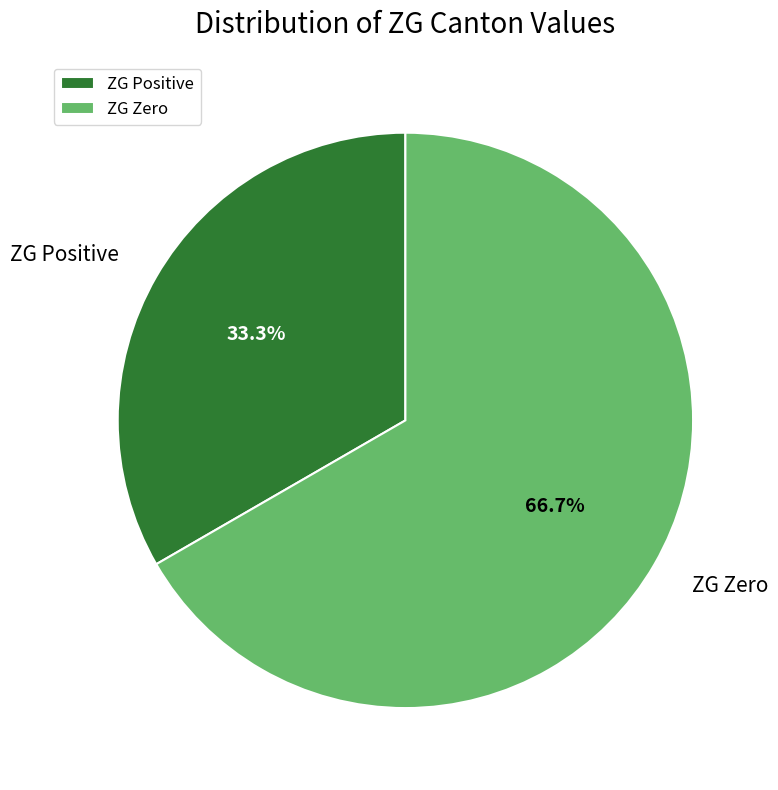

What is the total percentage of ZG Positive and ZG Zero?

100.0%